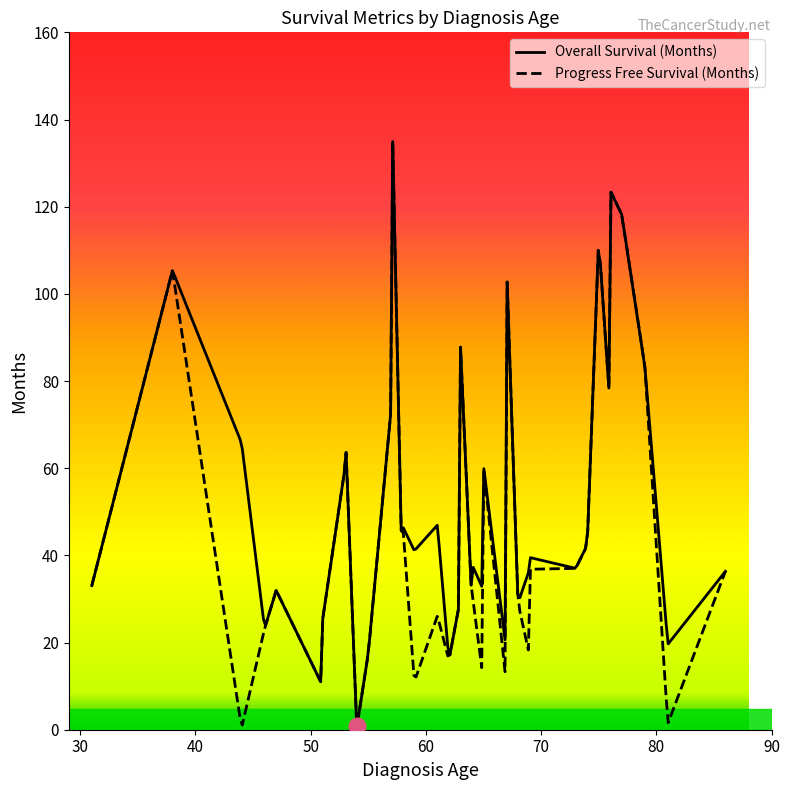

Which has a higher value, 34 or 13?

13